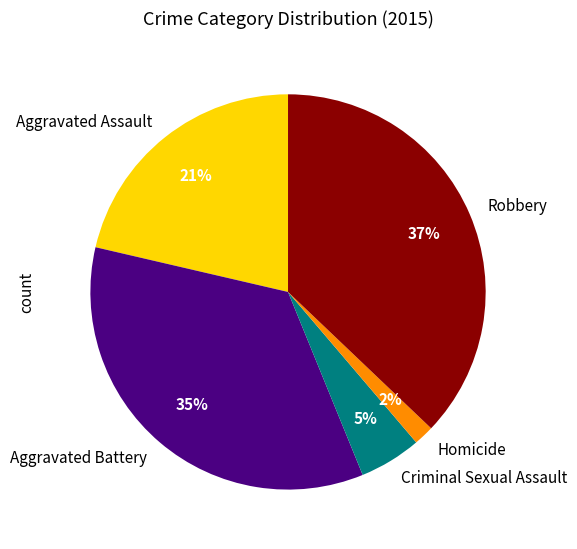

Does Criminal Sexual Assault account for over 50% of the chart?

No